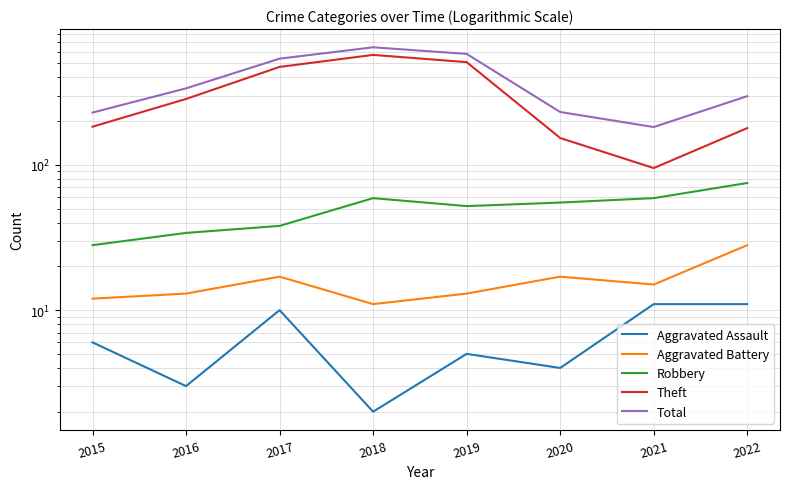

True or false: Robbery and Aggravated Battery intersect in this chart.

False